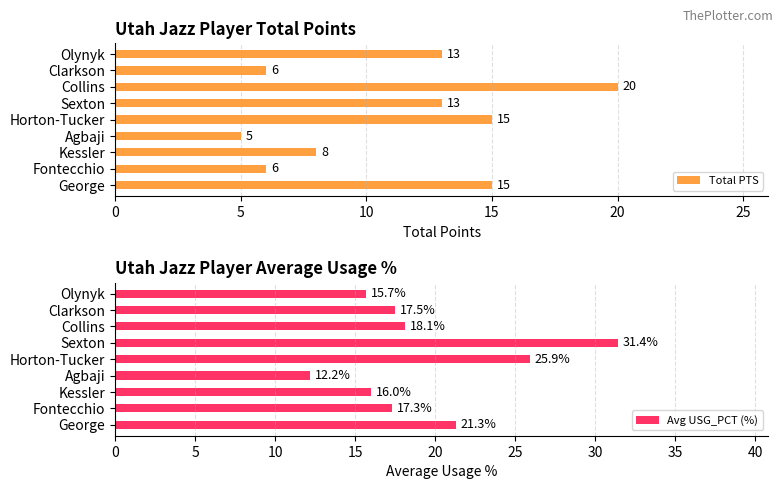

Which series has the widest spread of values?

Avg USG_PCT (%)